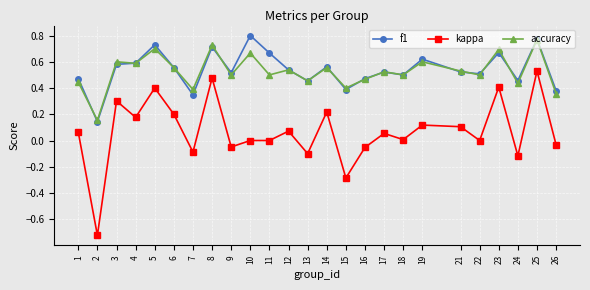

Between 10 and 21, which series saw the biggest shift?

f1